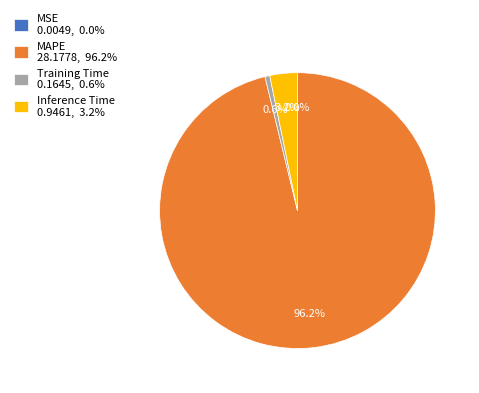

Between Inference Time 0.9461, 3.2% and Training Time 0.1645, 0.6%, which is larger?

Inference Time 0.9461, 3.2%